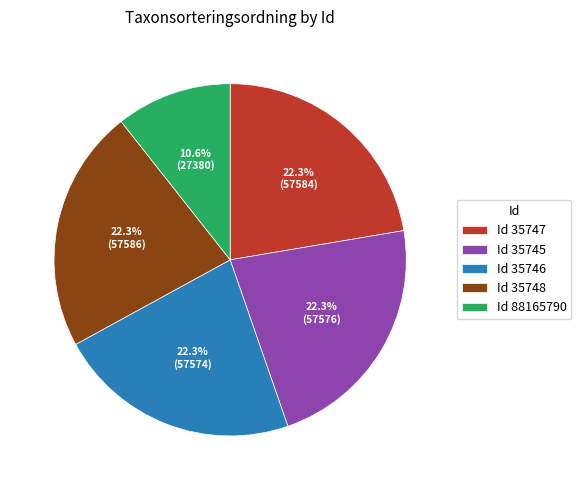

Count the number of slices in the pie.

5